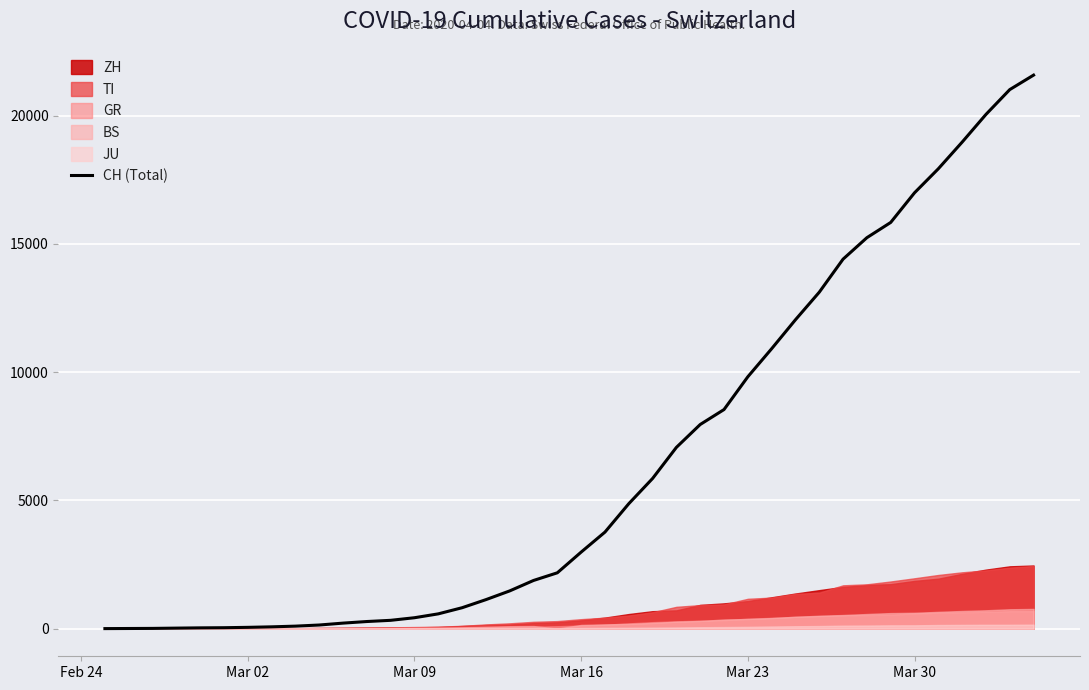

What is the maximum value for CH (Total)?

21583